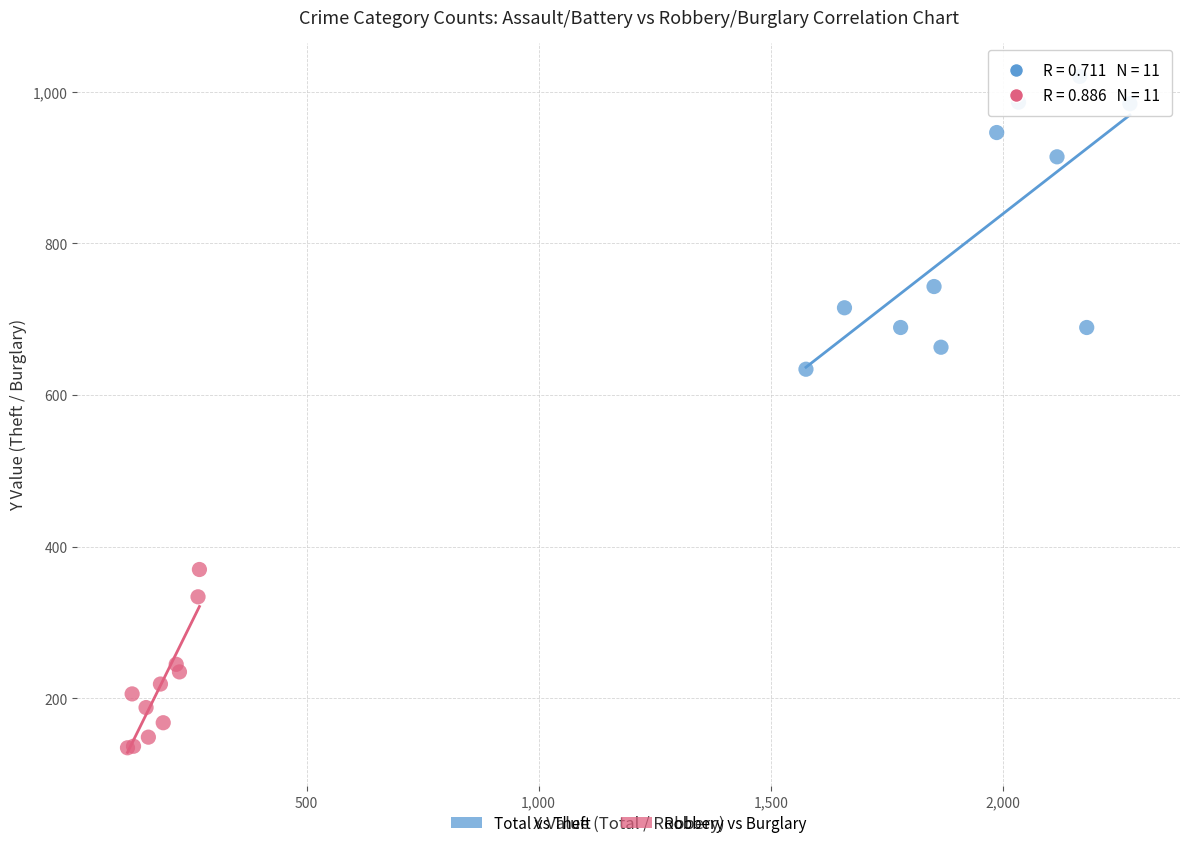

Which series reaches the minimum Y coordinate?

Robbery vs Burglary